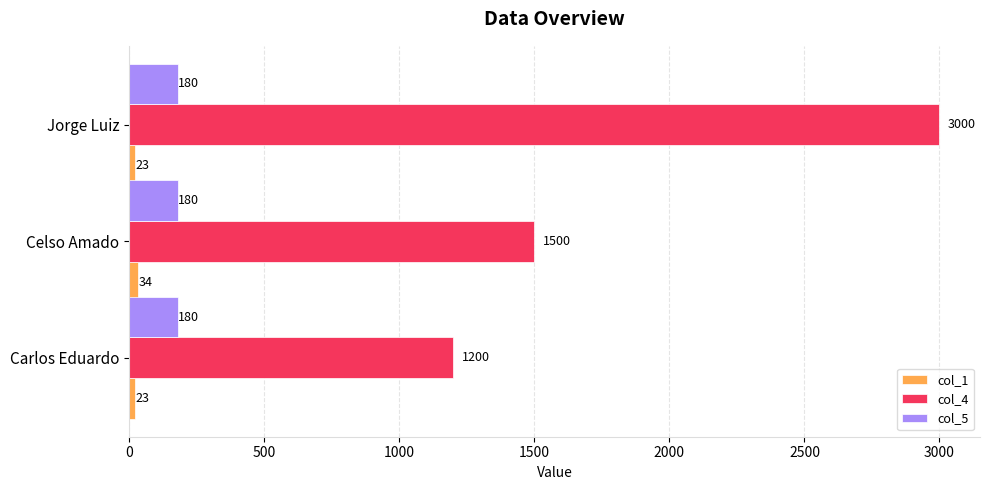

How many col_1 values are between 23 and 34?

3